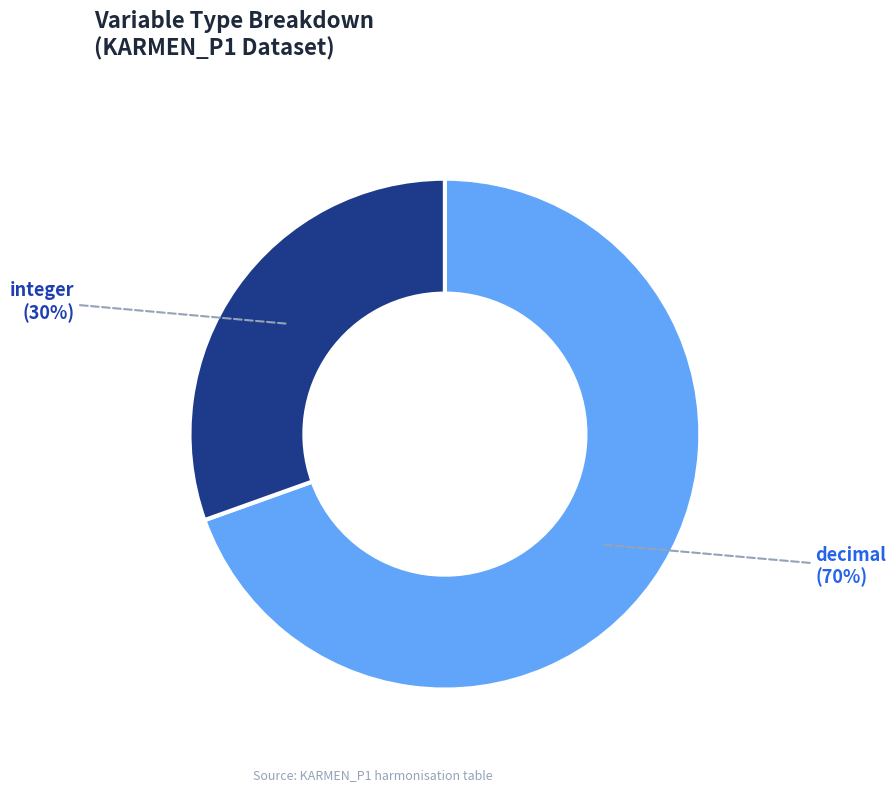

Which has a higher value, integer or decimal?

decimal